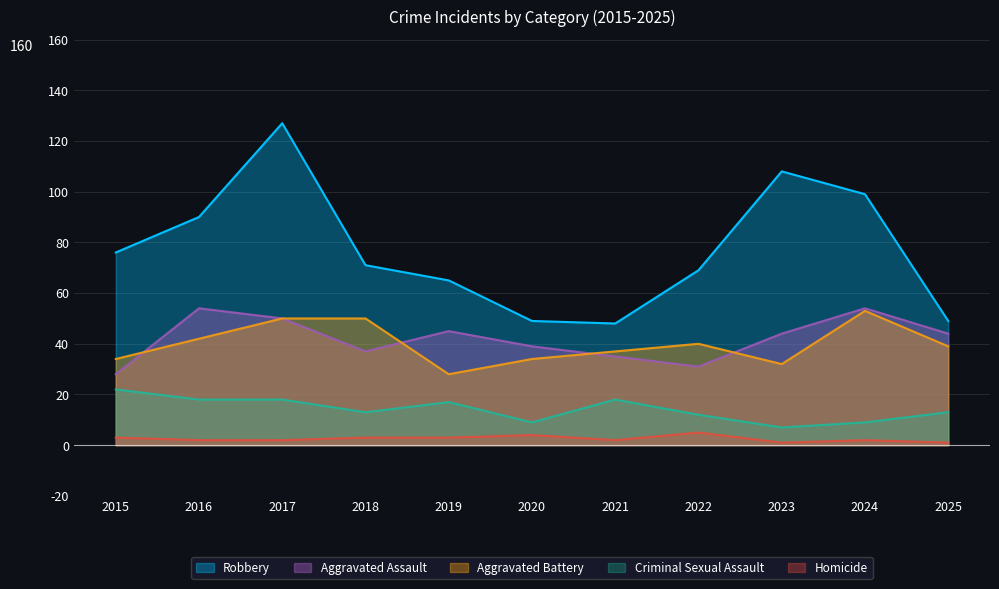

What is the total value across all series at 2025?

146